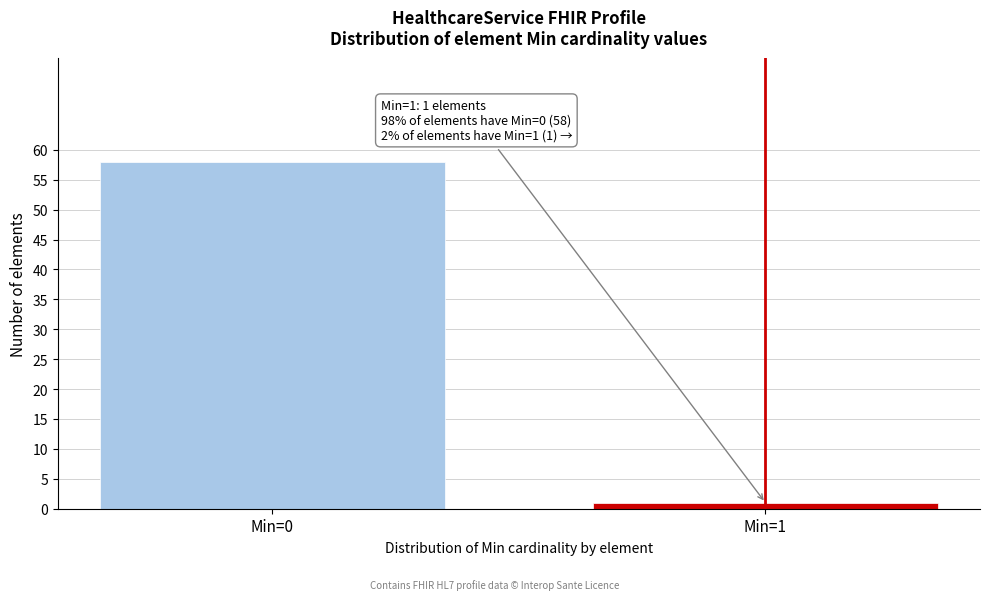

Reading right to left, extract all data points from this chart.

Min=1=1	Min=0=58